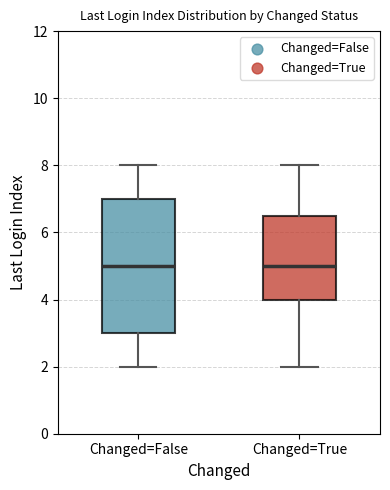

Reading left to right, read every box against the y-axis: the position of its median line, the range the box covers, and the ends of its whiskers. The values are not printed on the chart, so give them approximately, as read against the axis.

Changed=False: median 5.0, box 3.0 to 7.0, whiskers 2.0 to 8.0
Changed=True: median 5.0, box 4.0 to 6.6, whiskers 2.0 to 8.0